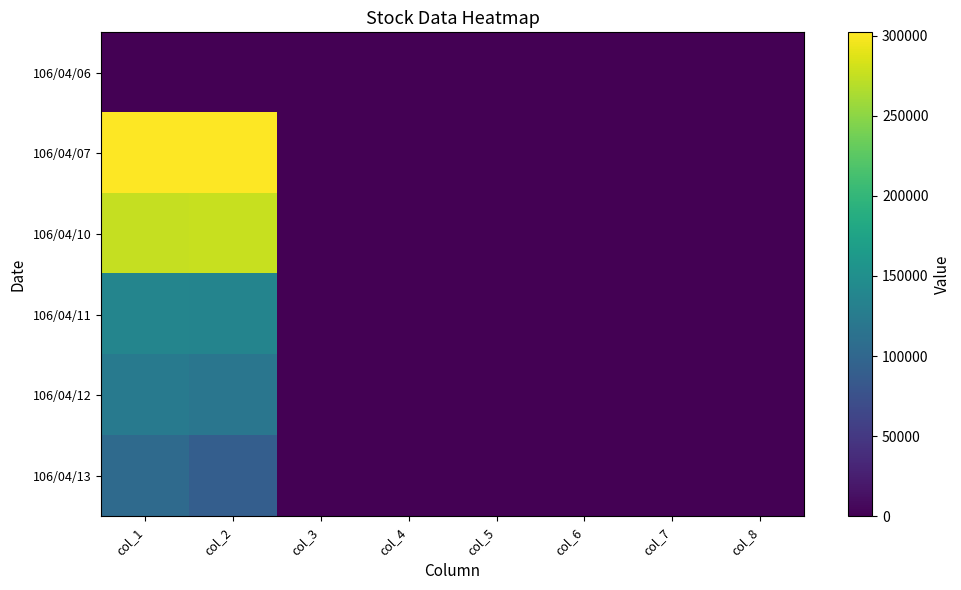

At how many categories does at least one series exceed 135380?

2